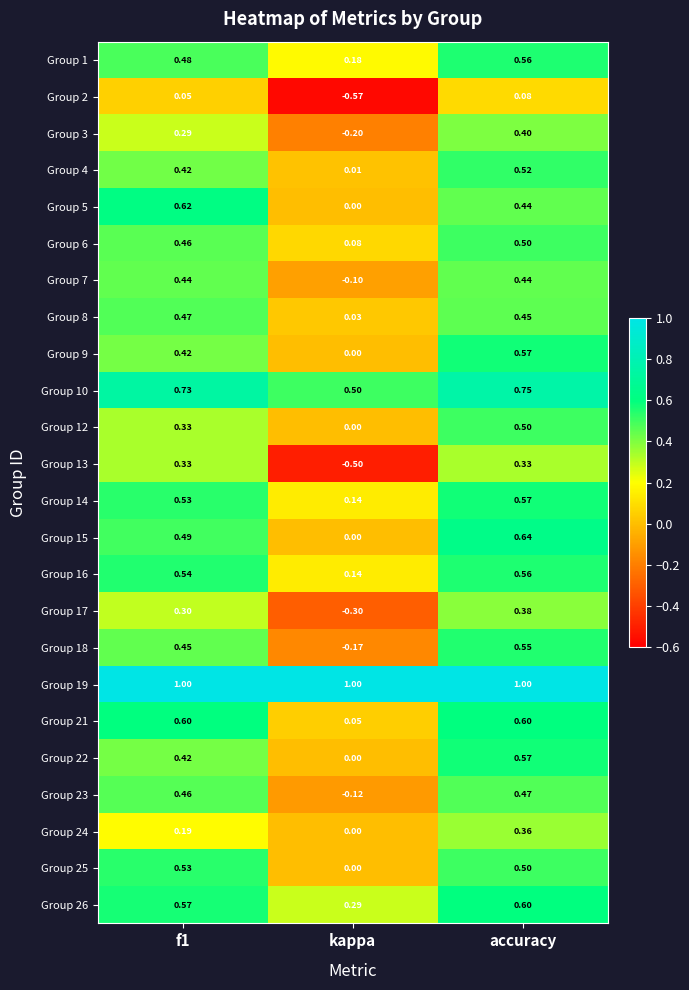

At how many categories does at least one series exceed 0?

3